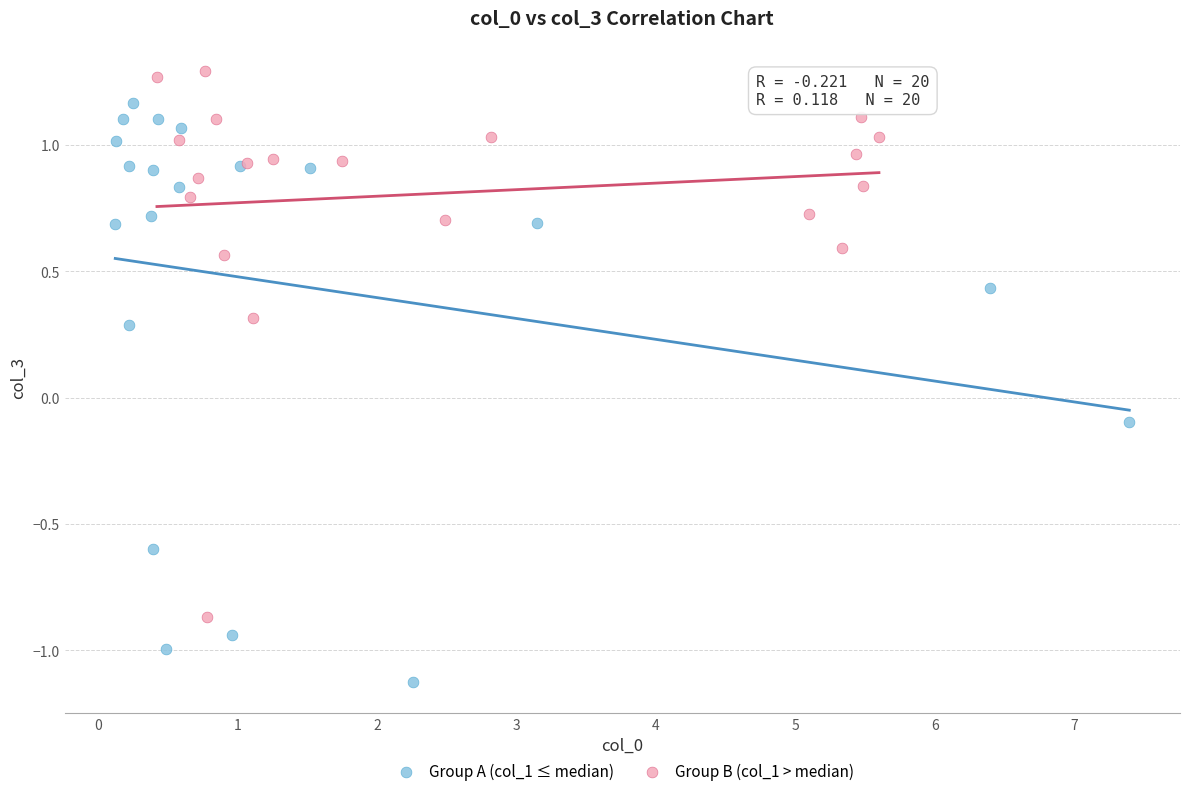

Which series reaches the maximum Y coordinate?

Group B (col_1 > median)